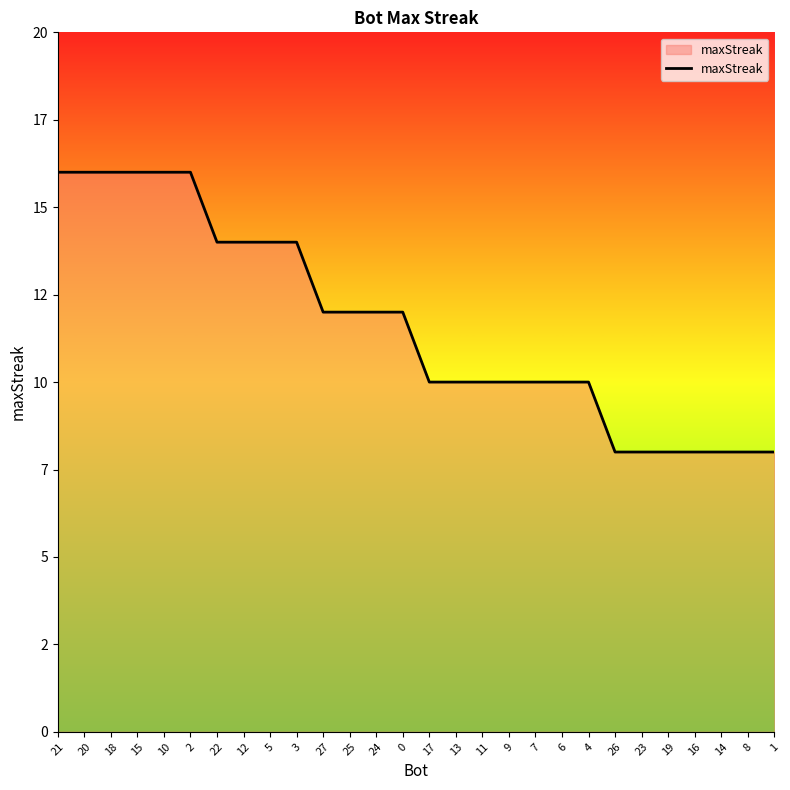

Read the value at 3.

14